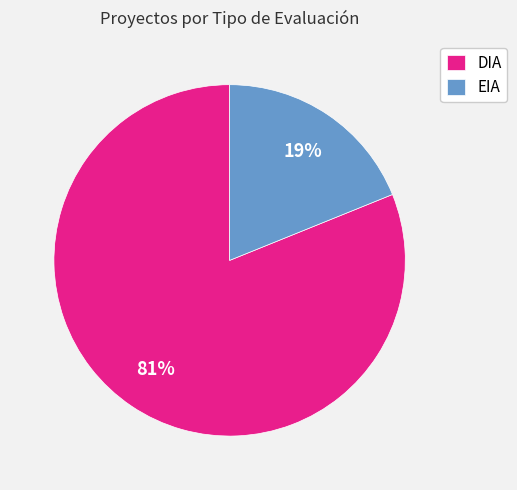

How many segments does this pie chart have?

2